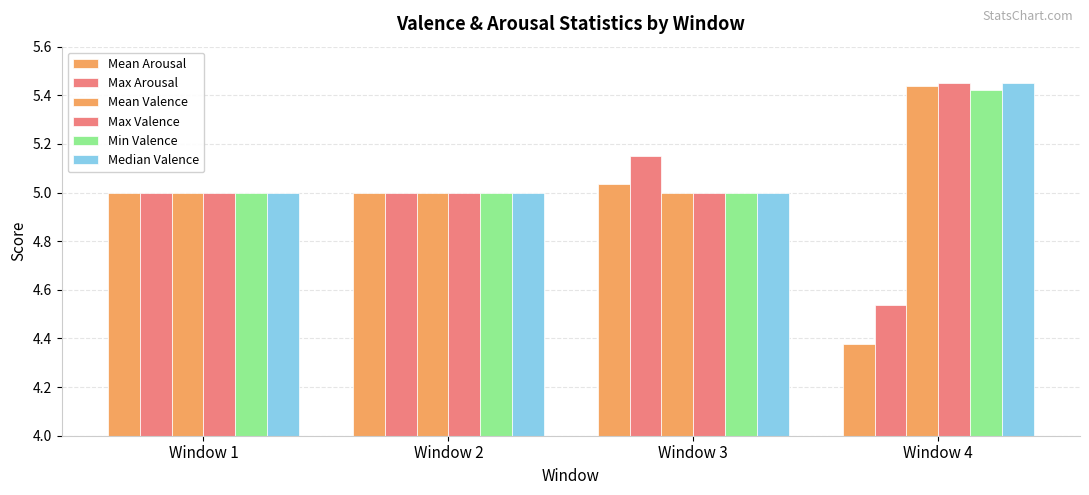

Are the bars horizontal?

No